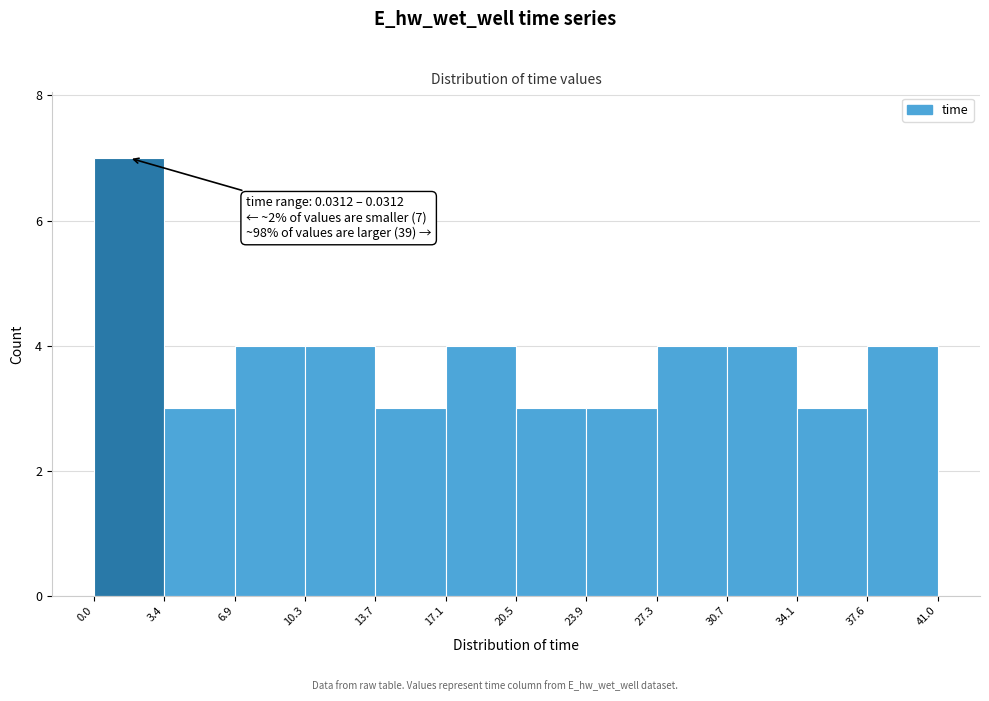

Which range on the x-axis has the tallest bar?

0.0 to 3.4